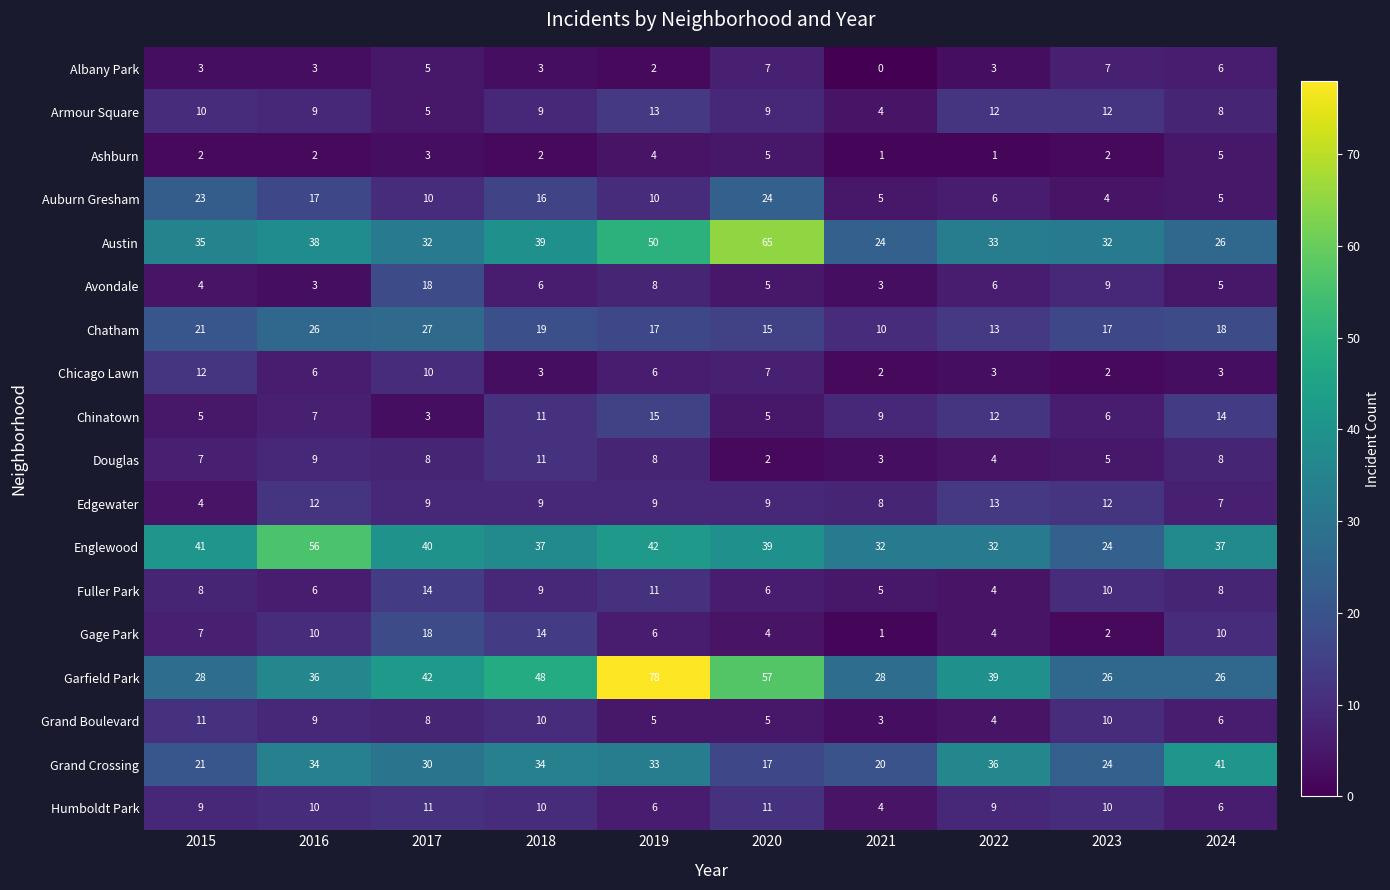

At which category is the sum across all series the highest?

2019